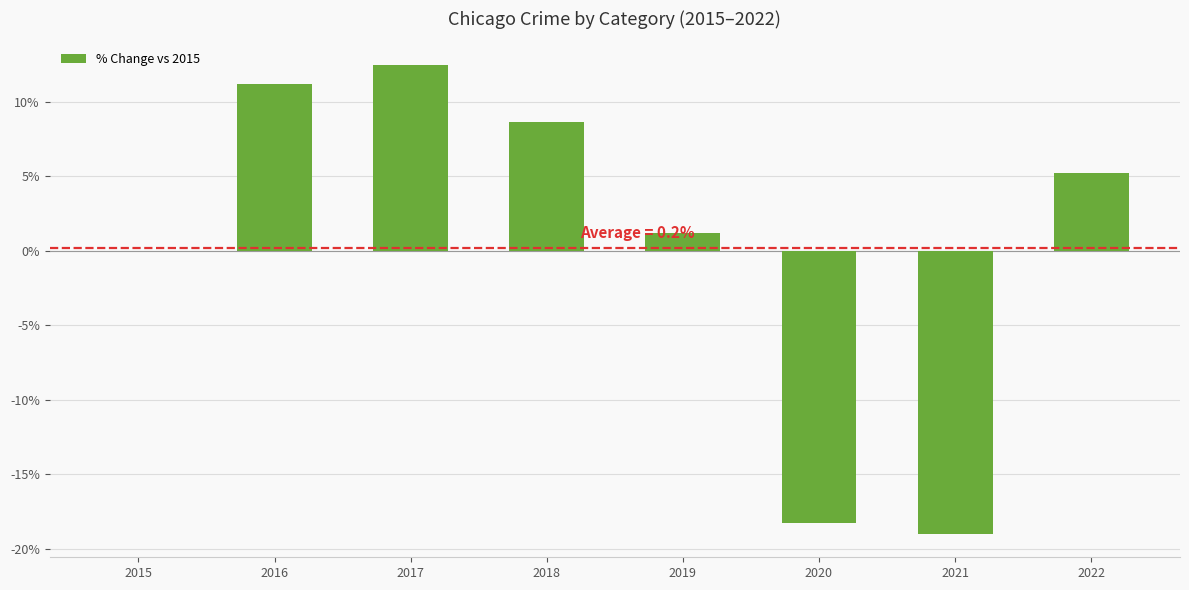

How many data points does each series have?

8